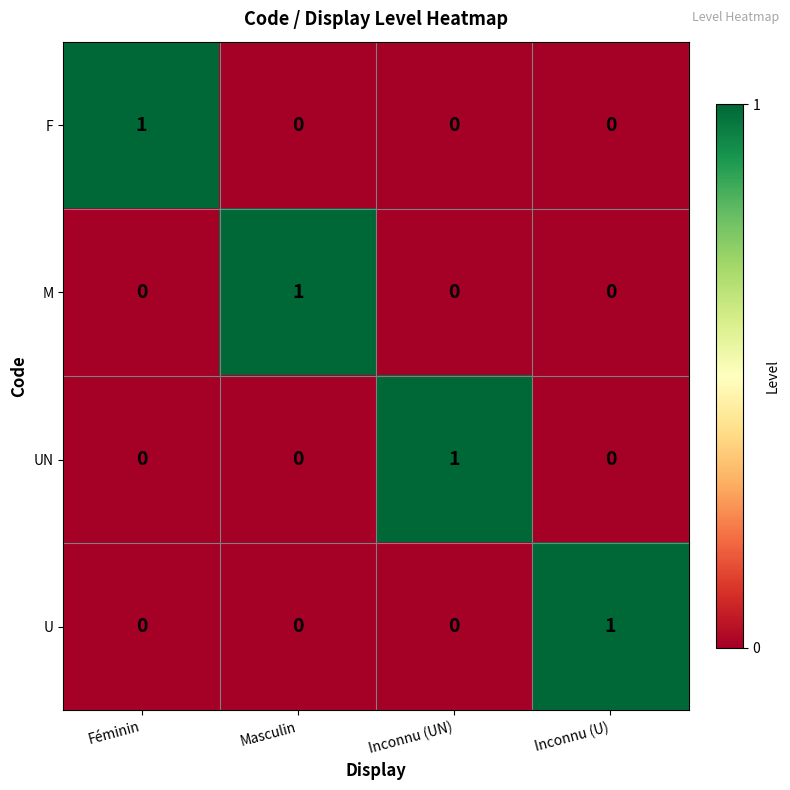

The UN series shows 1 at Inconnu (UN). True or false?

True